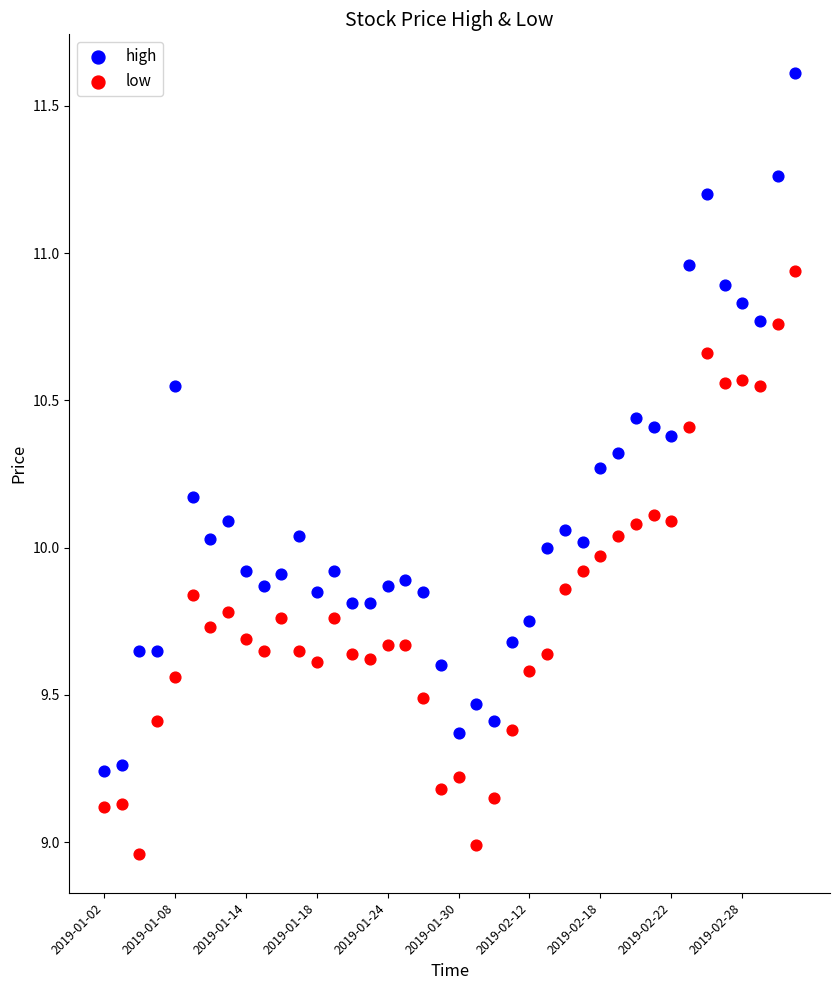

Which series reaches the minimum Y coordinate?

low